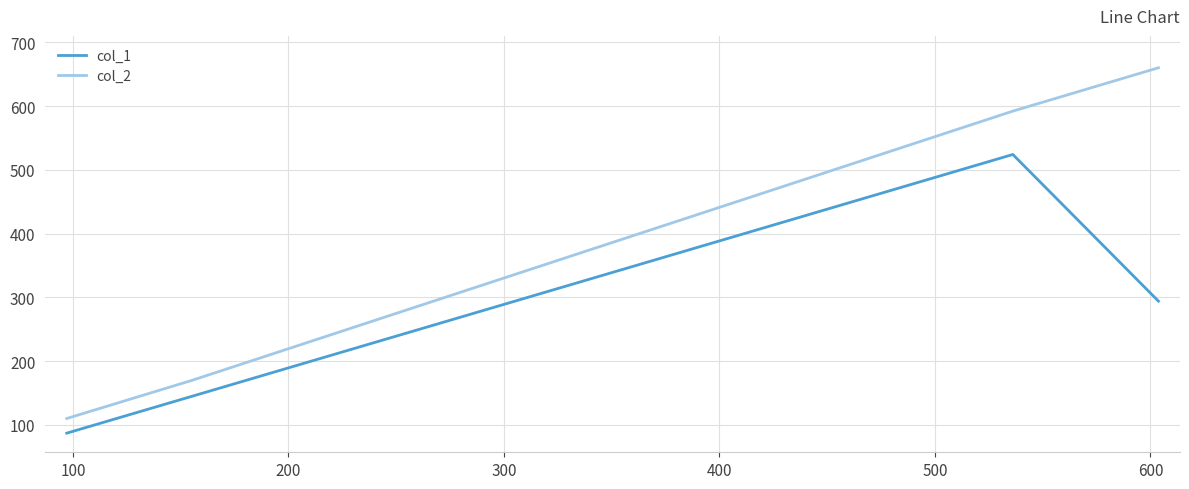

At how many categories does at least one series exceed 122?

3